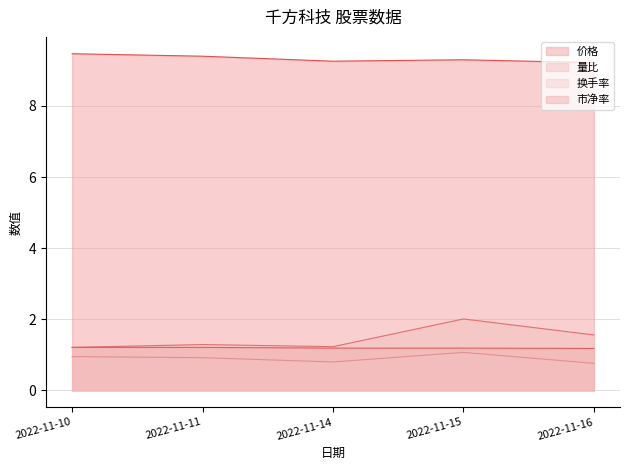

Count the 价格 values in the range 9 to 10.

5